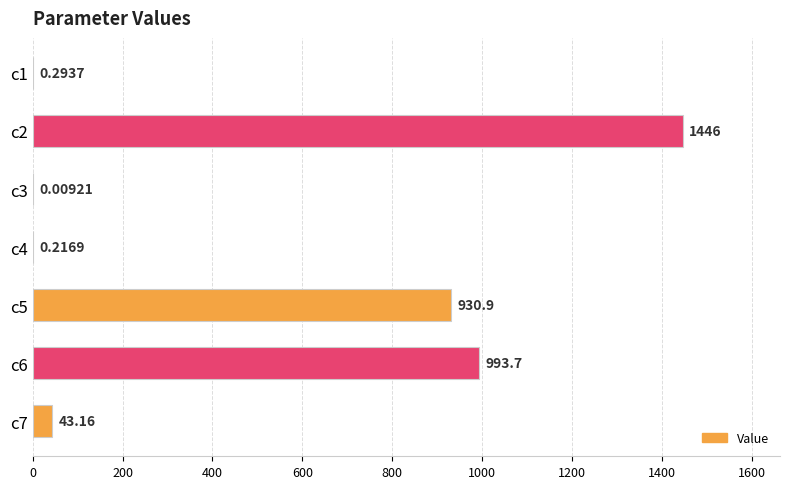

What is the change in value from c2 to c7?

-1403.3